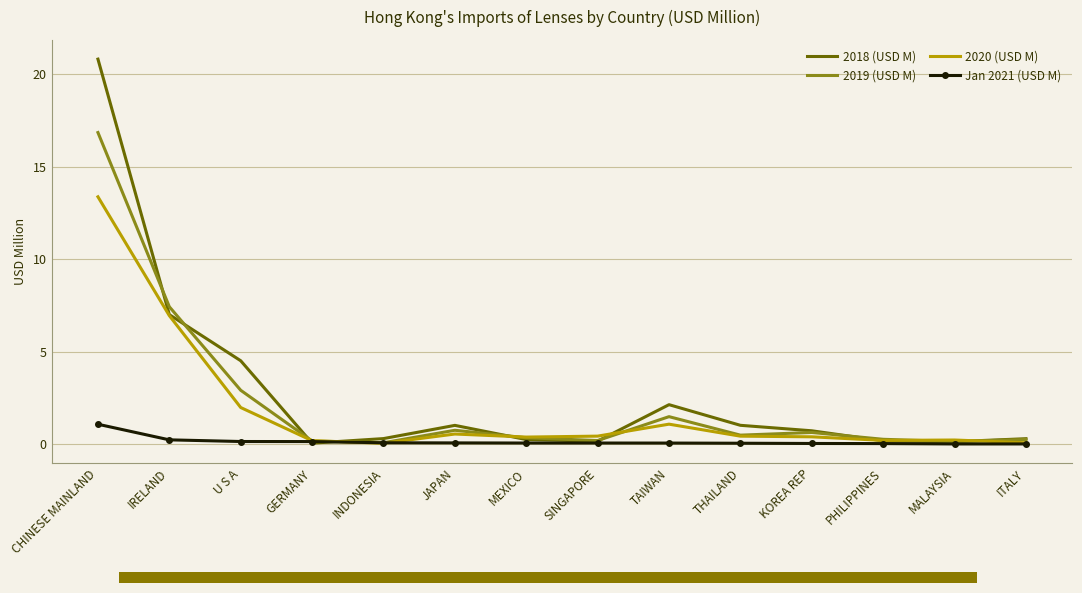

What is the greatest value displayed?

20.8